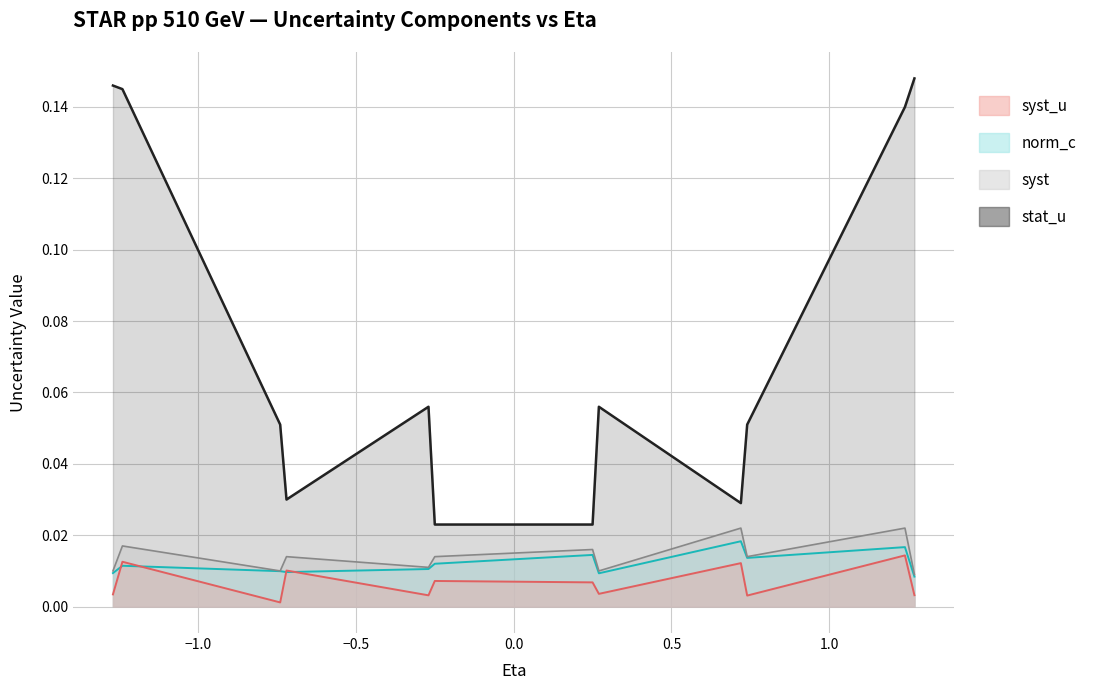

The stat_u series shows 0.1 at 0.72. True or false?

False